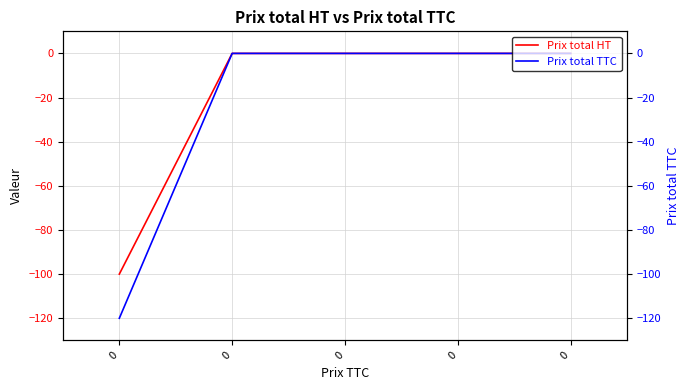

List the series in order of their overall mean, lowest first.

Prix total TTC, Prix total HT